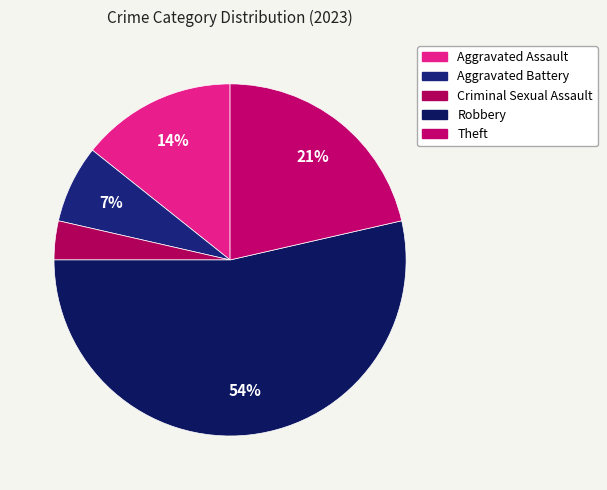

What is the majority slice?

Robbery